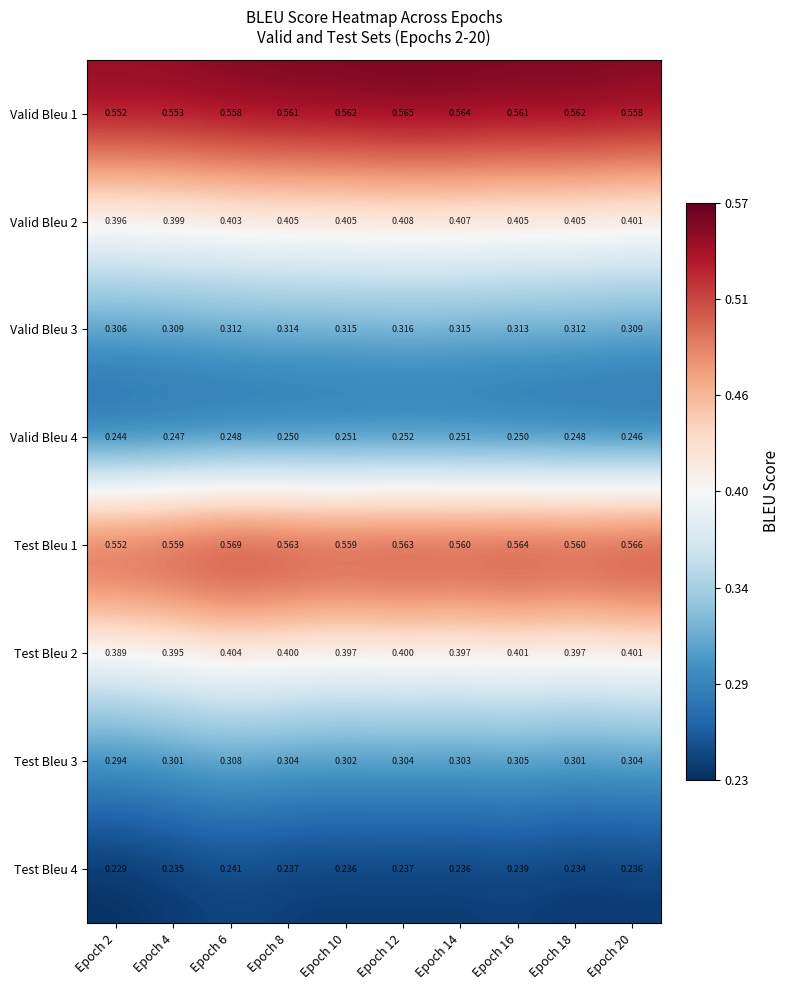

At how many categories does at least one series exceed 0?

10